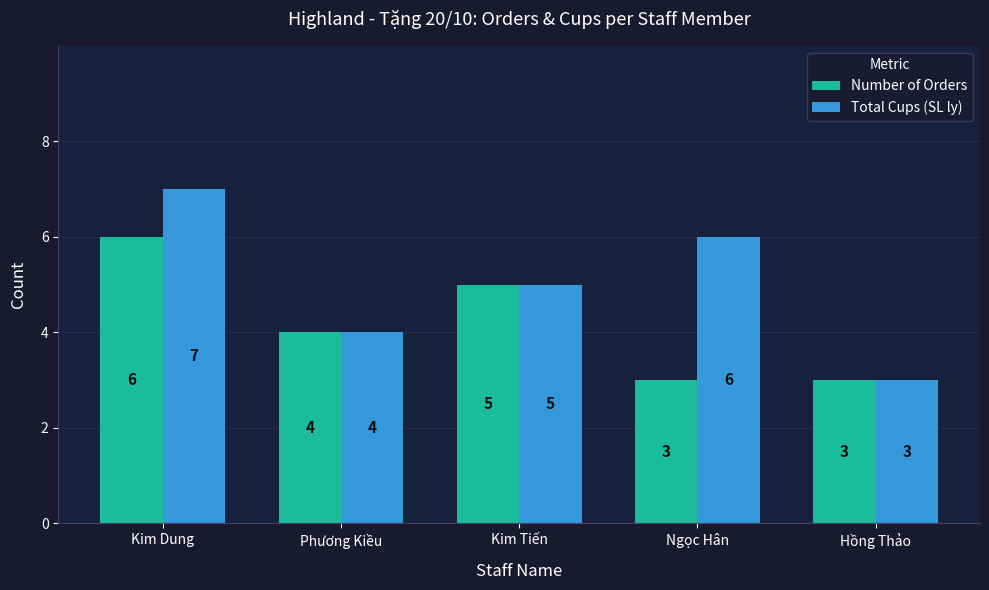

Which series has the largest total across all categories?

Total Cups (SL ly)